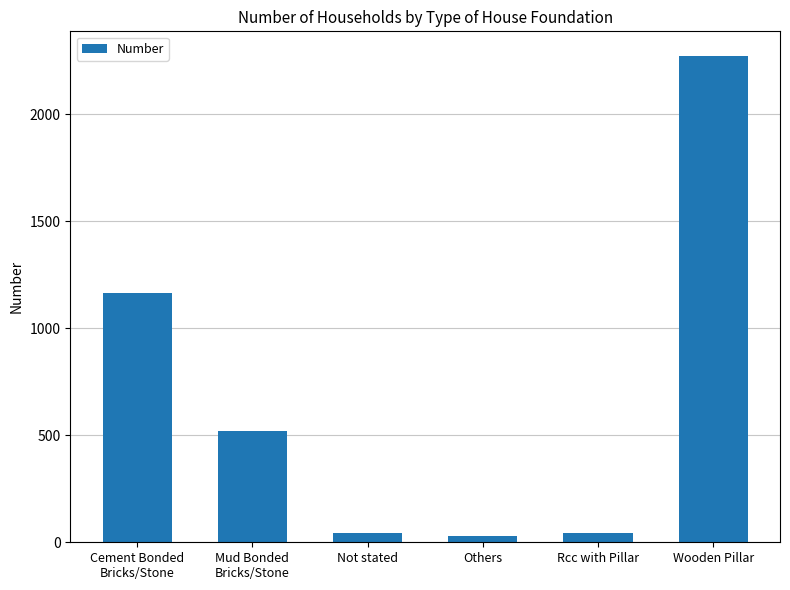

What is the average value?

679